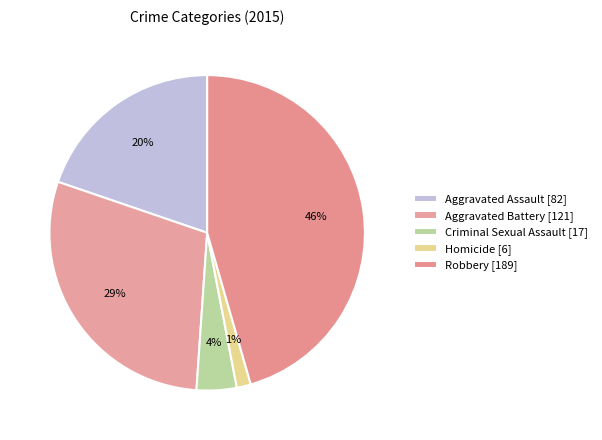

Count the number of slices in the pie.

5